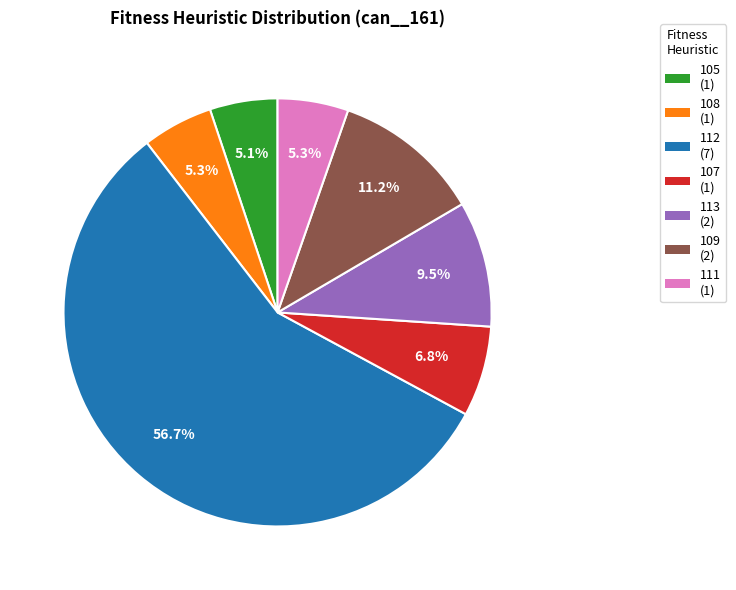

Which category has the biggest portion of the pie?

112